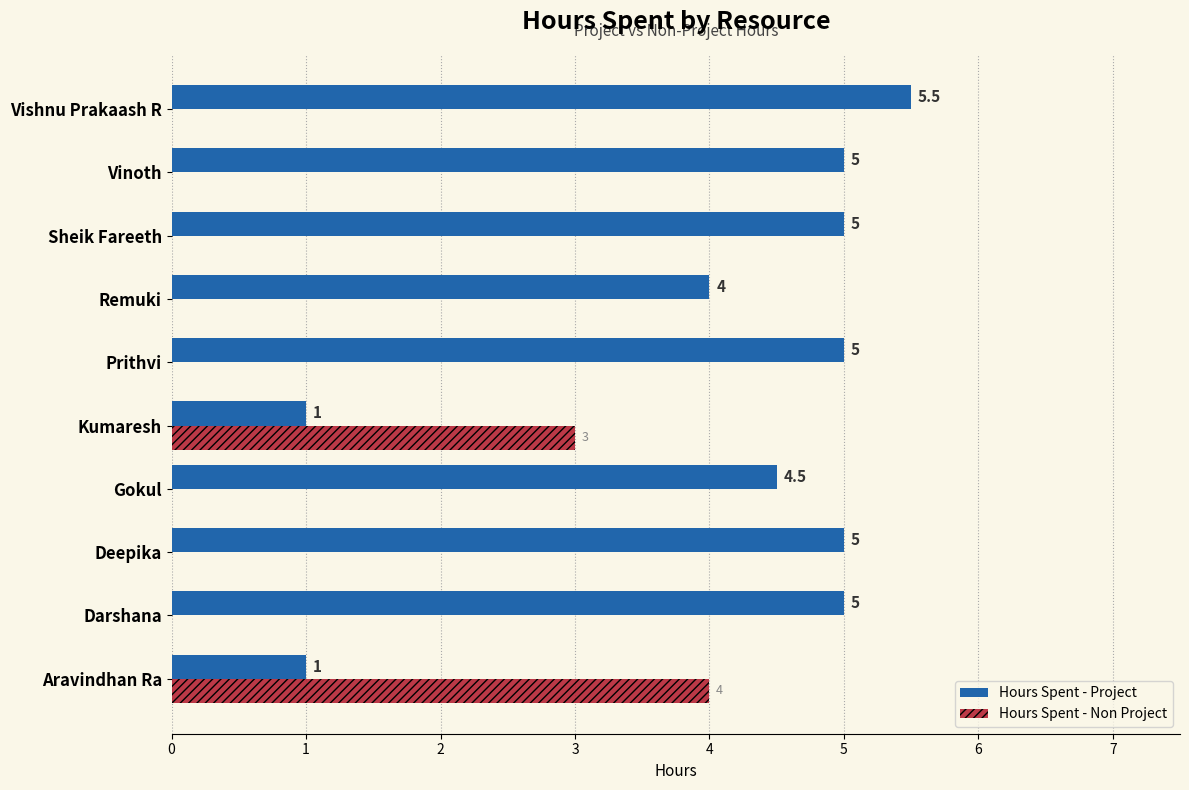

The Hours Spent - Project series shows 7.2 at Deepika. True or false?

False